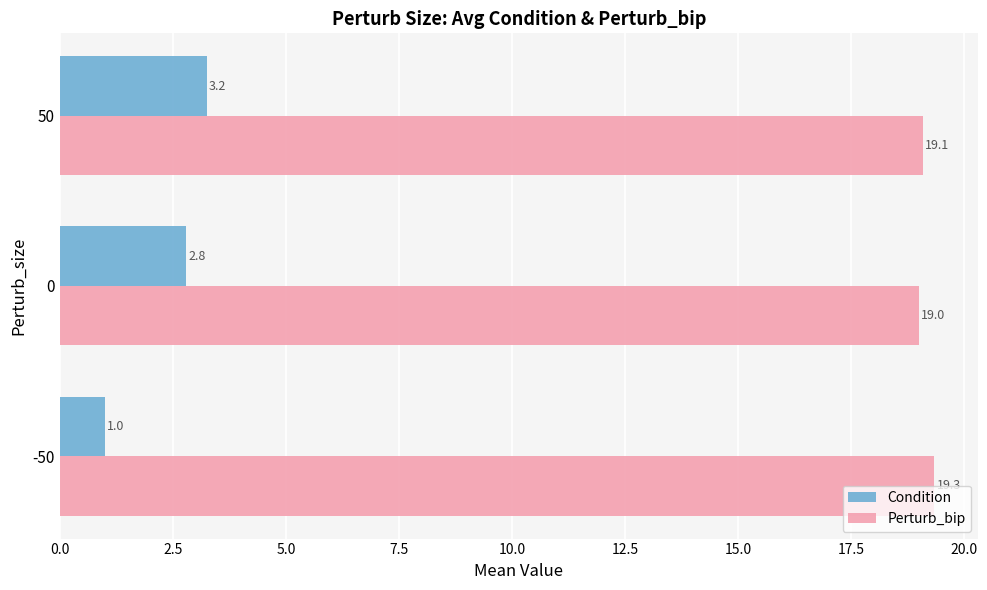

What is the average value of the Condition series?

2.4